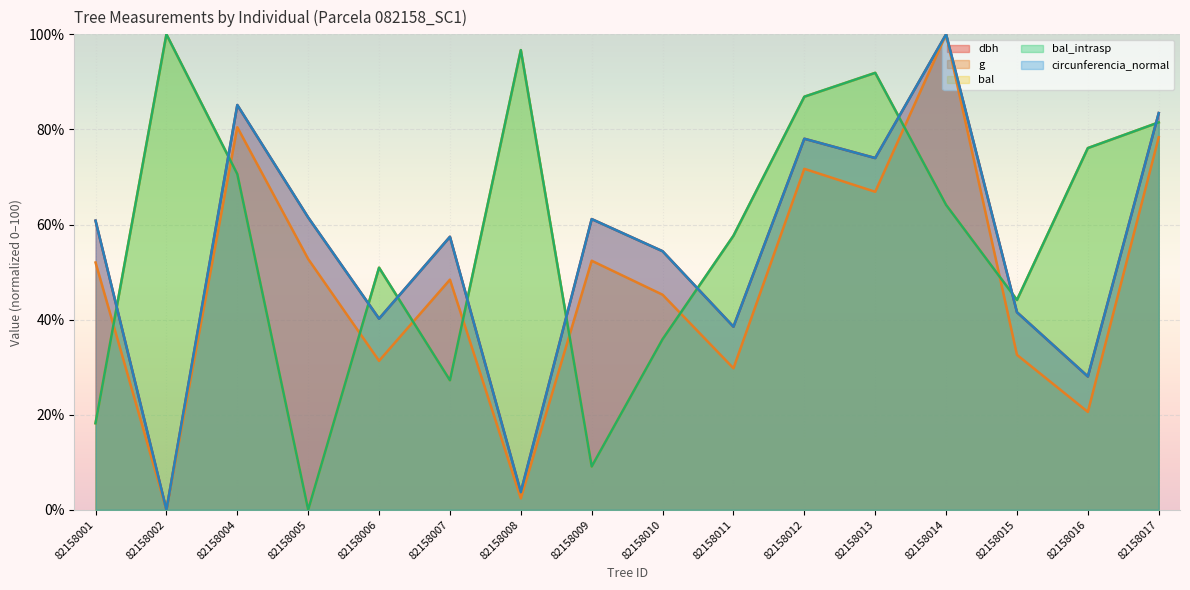

Does the chart display data point markers on the line(s)?

No